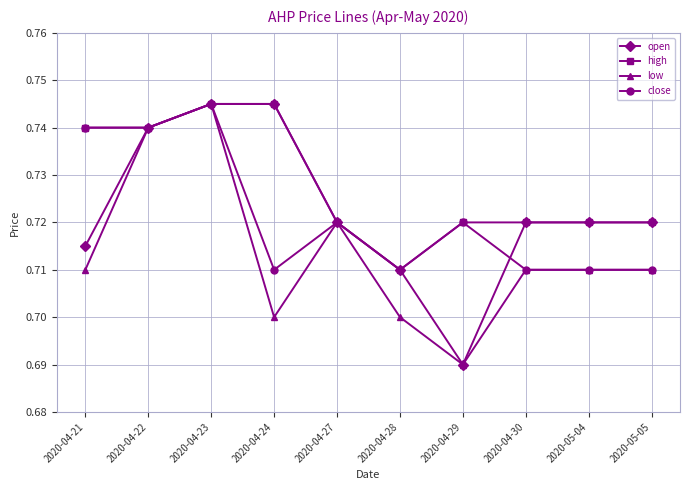

Is the value of low at 2020-04-28 greater than the value of high at 2020-04-29?

No